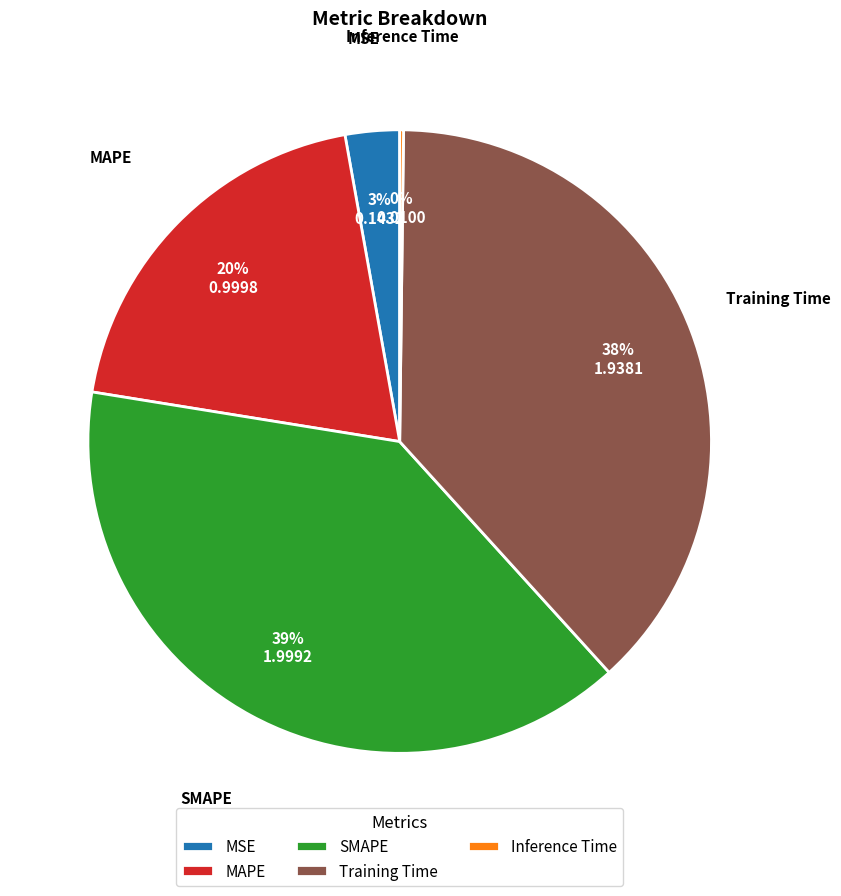

Does Training Time account for over 50% of the chart?

No